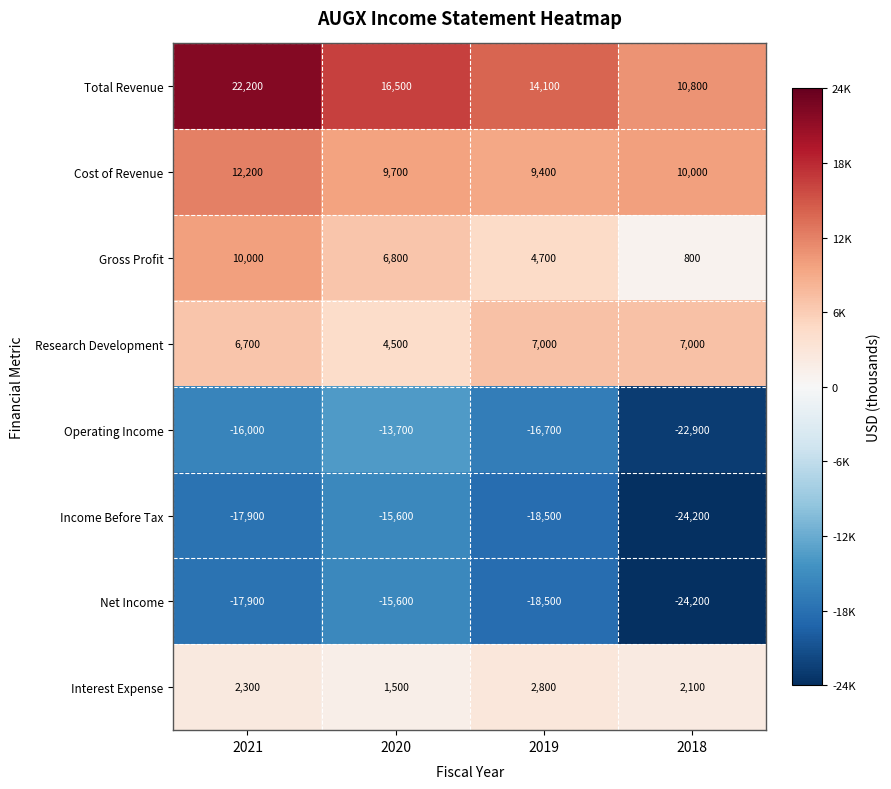

Which series has the largest total across all categories?

Total Revenue